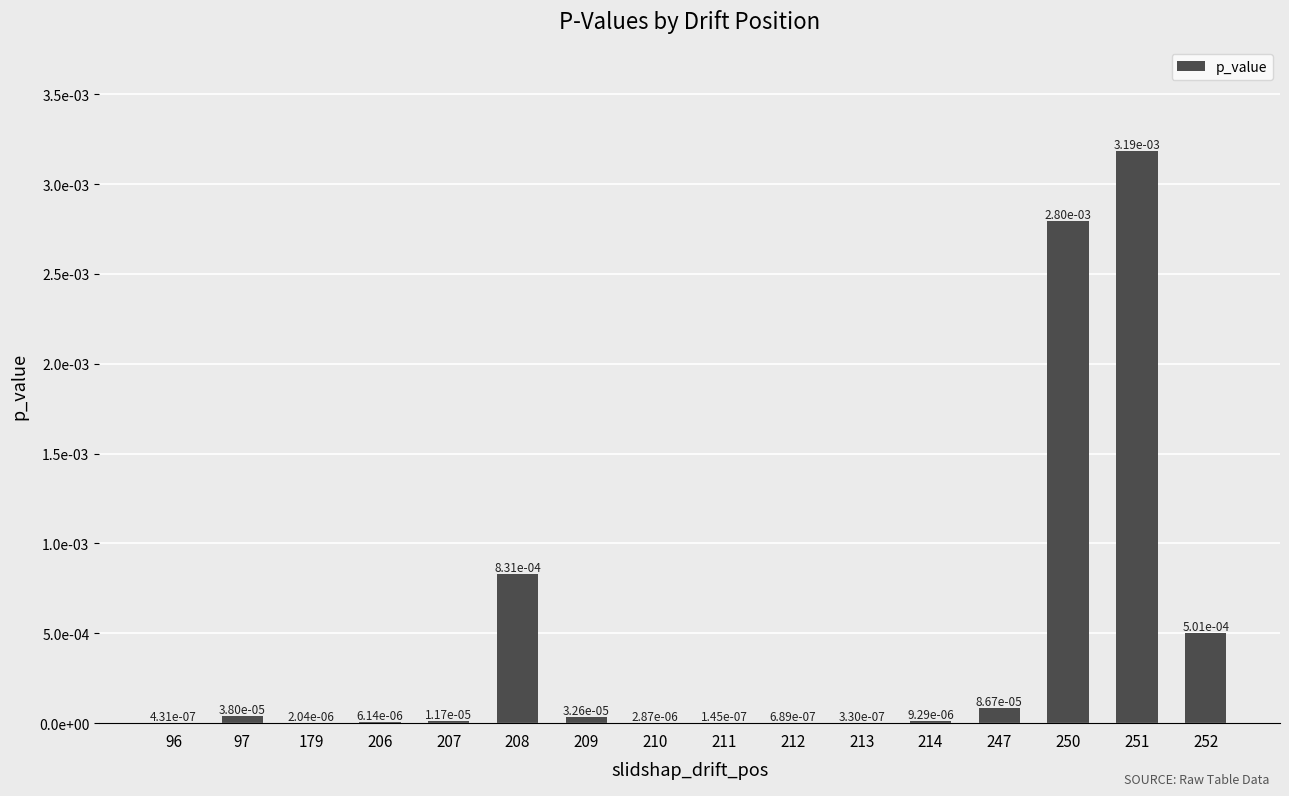

Rank the categories by value from lowest to highest.

211, 213, 96, 212, 179, 210, 206, 214, 207, 209, 97, 247, 252, 208, 250, 251